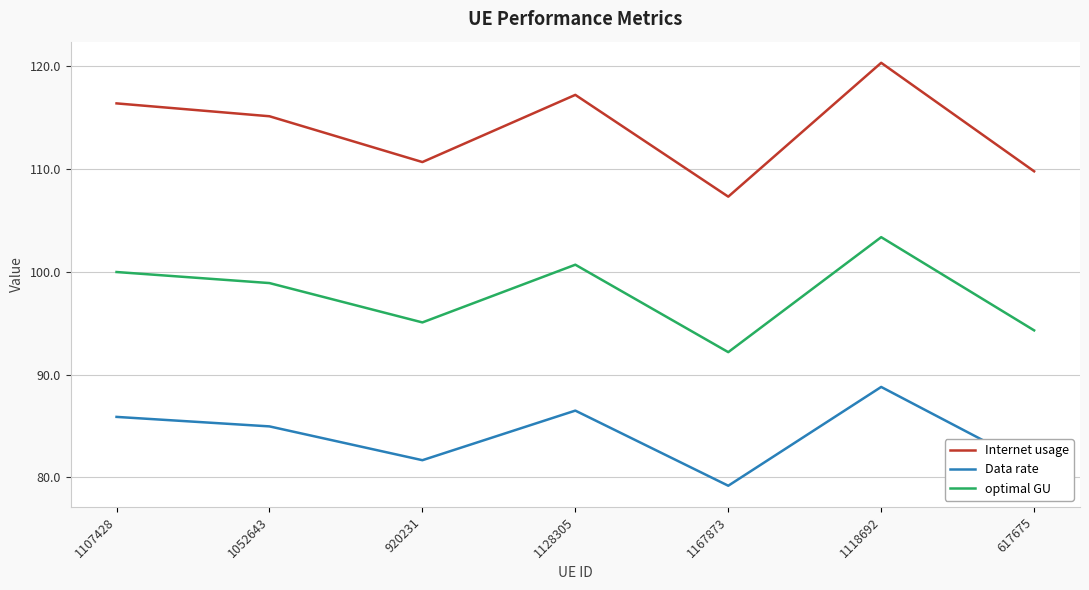

Rank the categories by optimal GU value from highest to lowest.

1118692, 1128305, 1107428, 1052643, 920231, 617675, 1167873